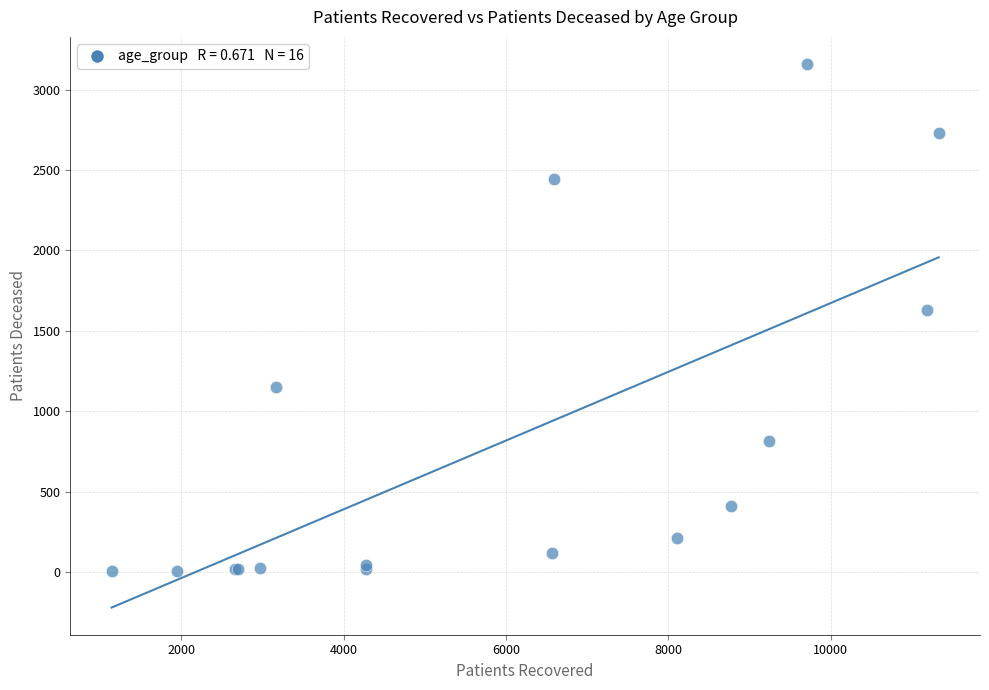

What Y value in the scatter plot is closest to 1581?

1627